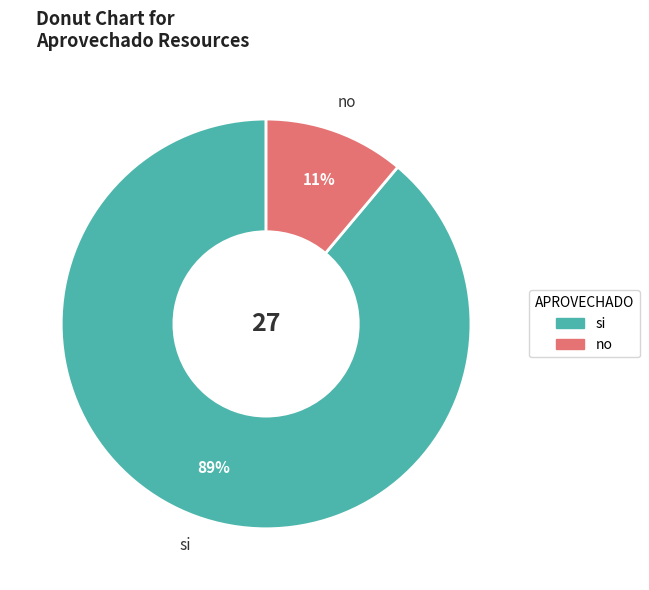

Which category accounts for the majority?

si